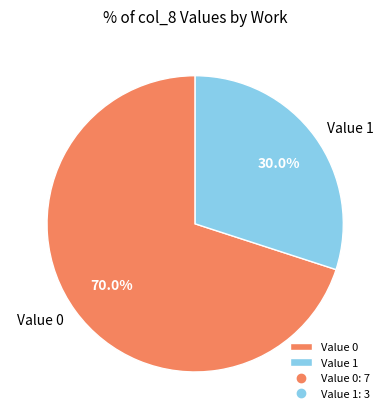

Is there a majority slice in this chart?

Yes